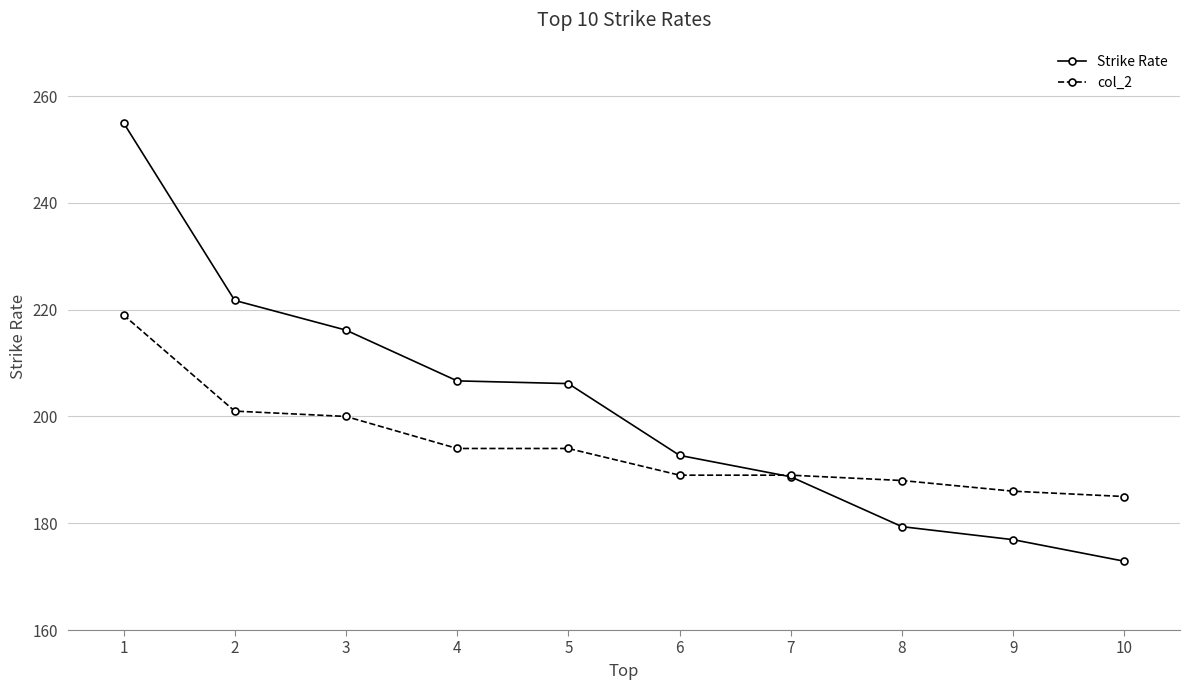

Does the chart have visible grid lines?

Yes